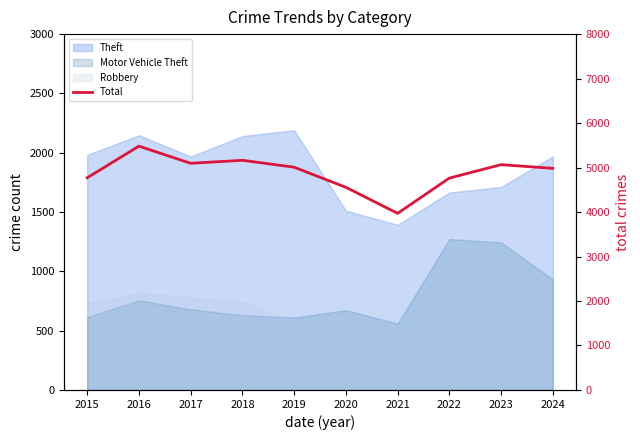

Reading left to right, transcribe all the data shown in this chart.

4770	5481	5096	5163	5008	4556	3971	4763	5065	4982